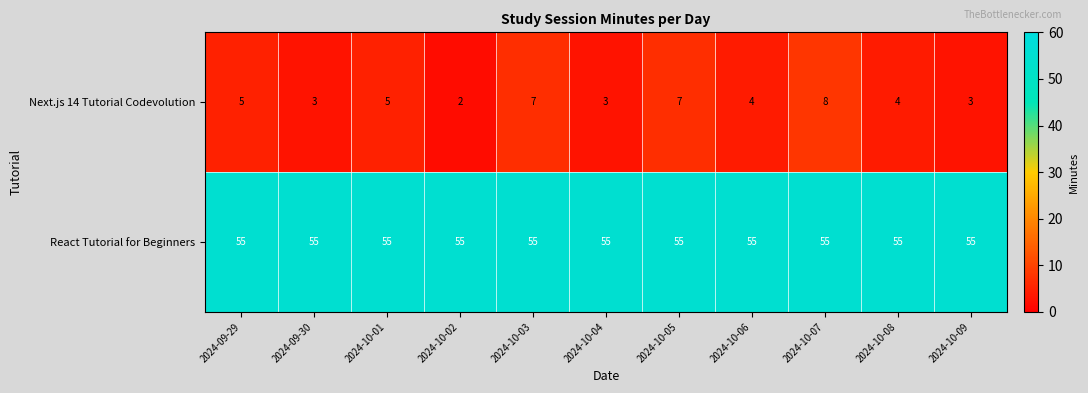

Rank the series by their maximum value, from lowest to highest.

Next.js 14 Tutorial Codevolution, React Tutorial for Beginners